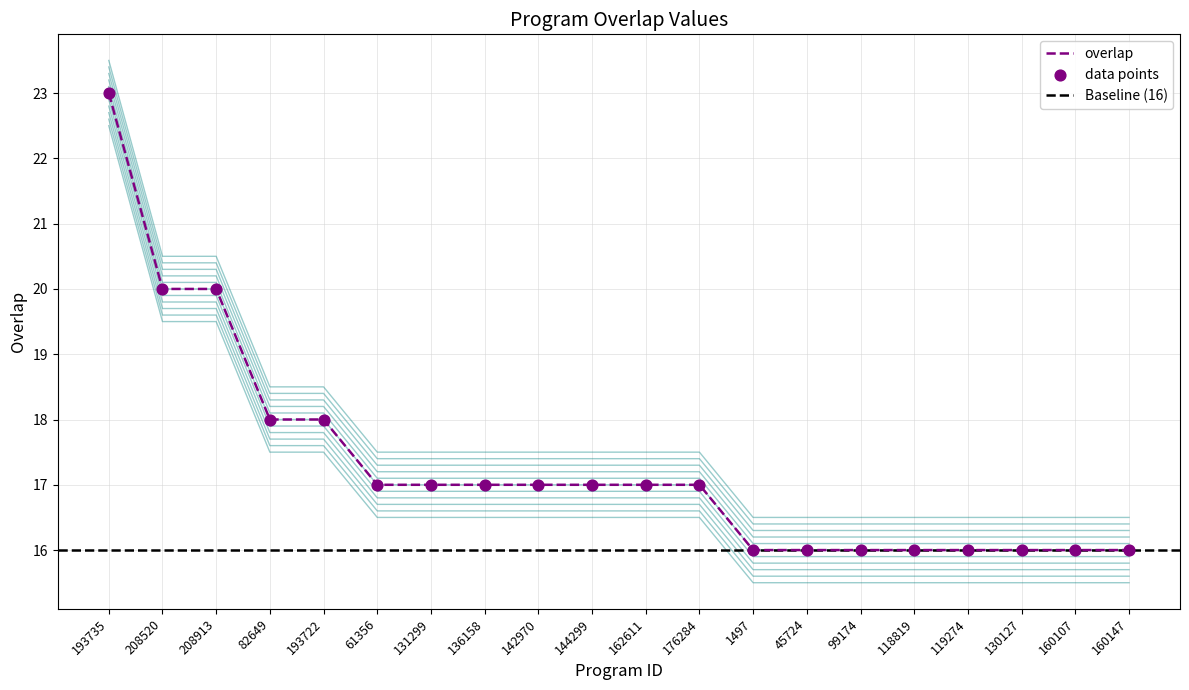

What is the change in value from 208520 to 130127?

-4.0